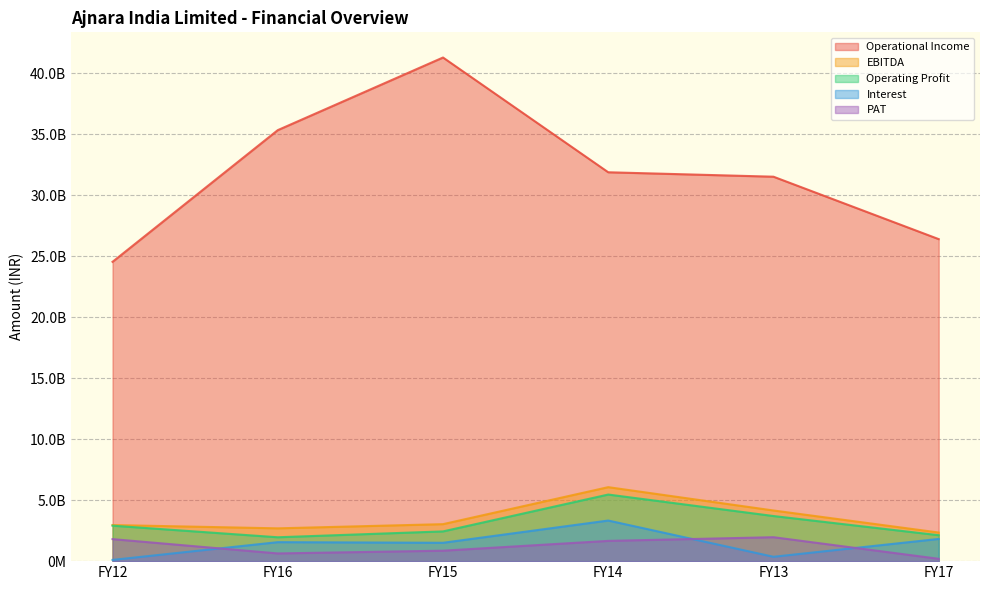

What is the label of the 6th point from the left?

FY17